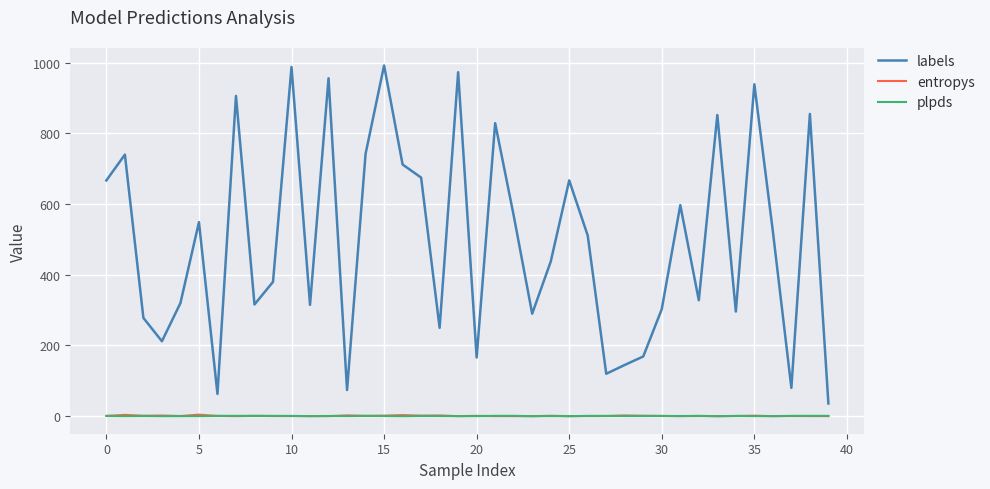

How many distinct data groups are displayed?

3